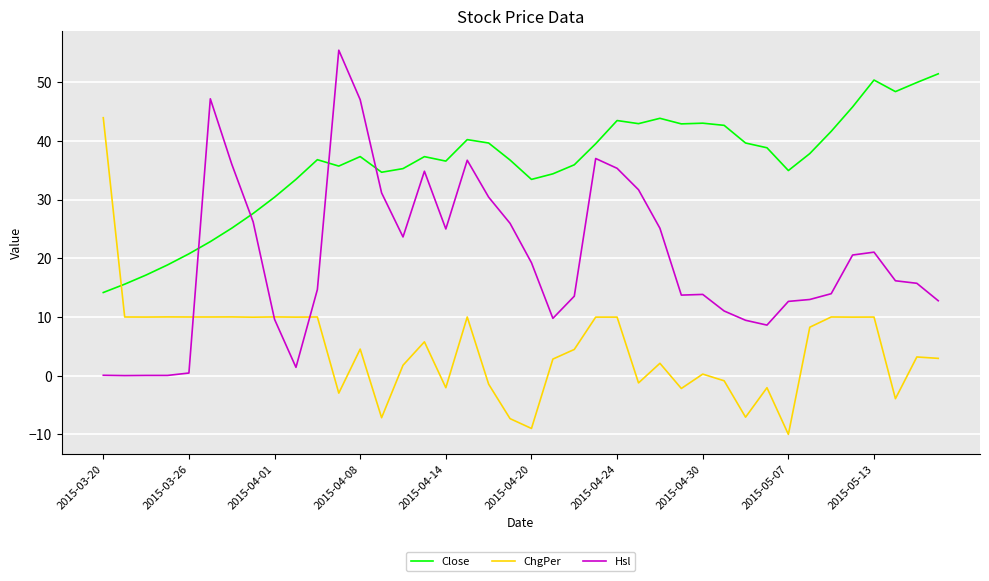

What is the highest value of the Hsl series?

55.5